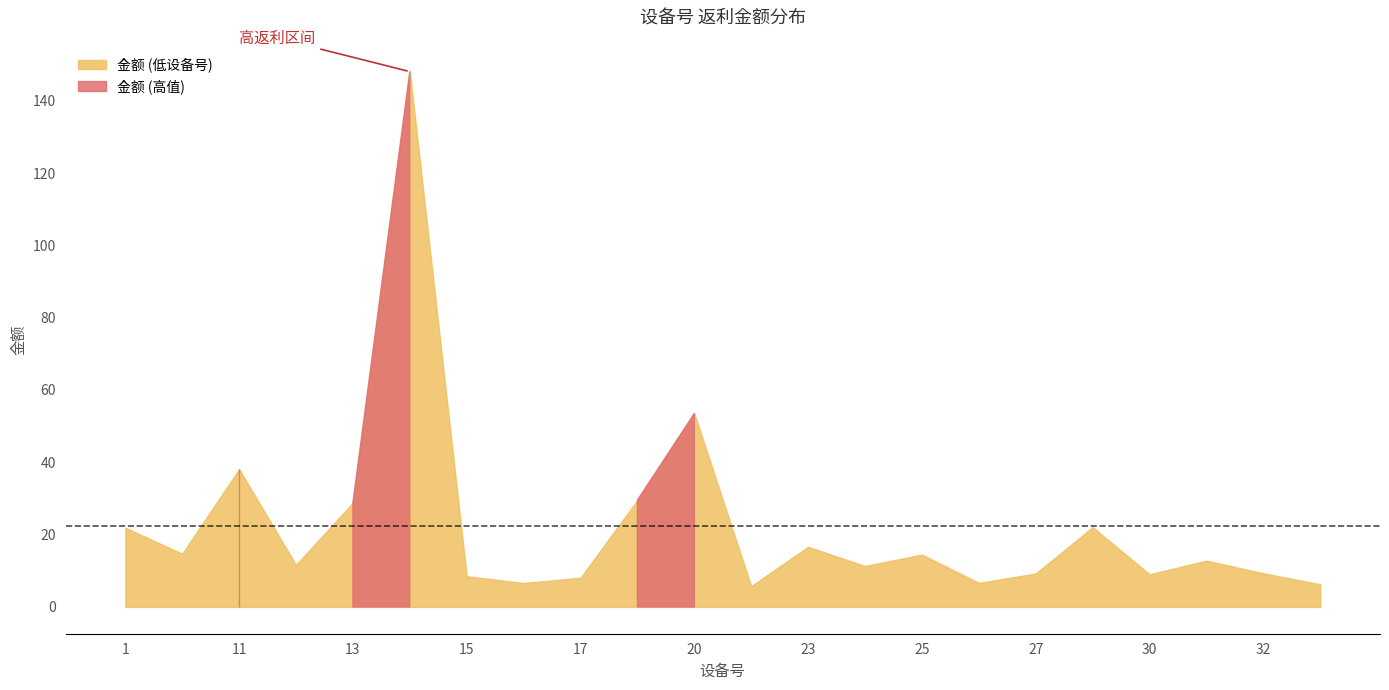

What is the smallest value displayed?

5.1